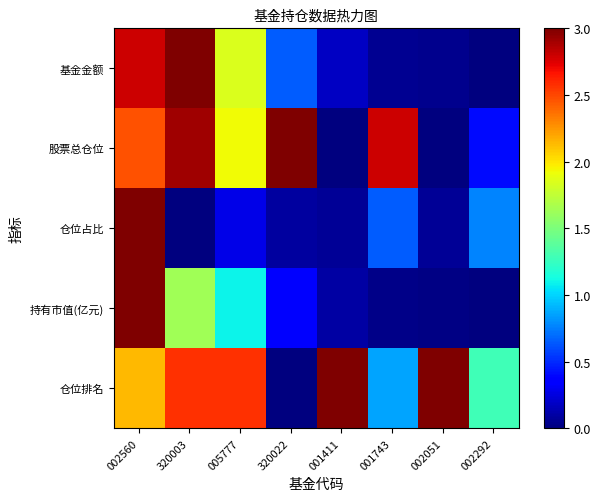

Which label corresponds to the smallest value in the chart?

002292